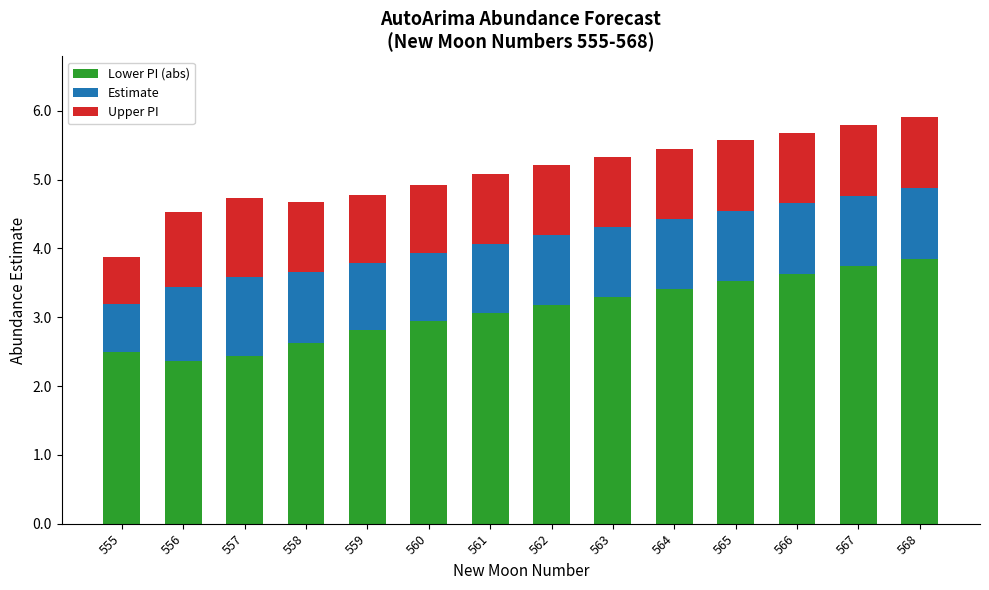

The value of Lower PI (abs) at 556 is 4.0. True or false?

False